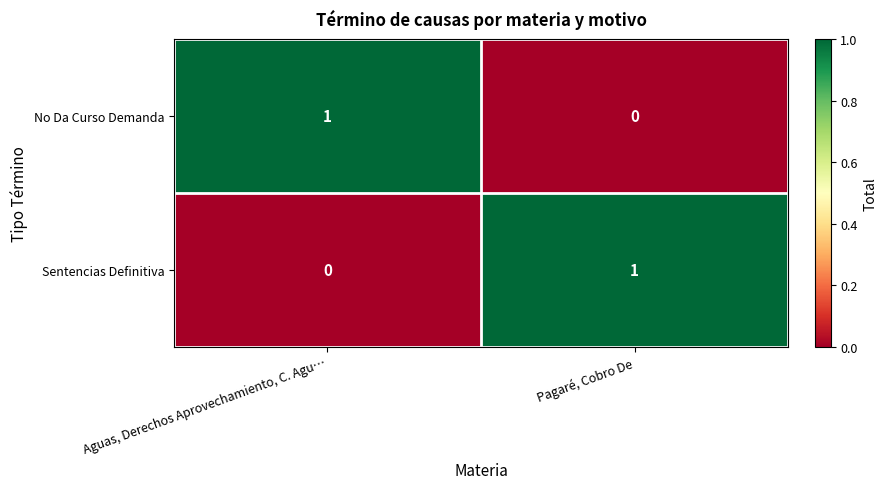

Count the number of categories in the chart.

2